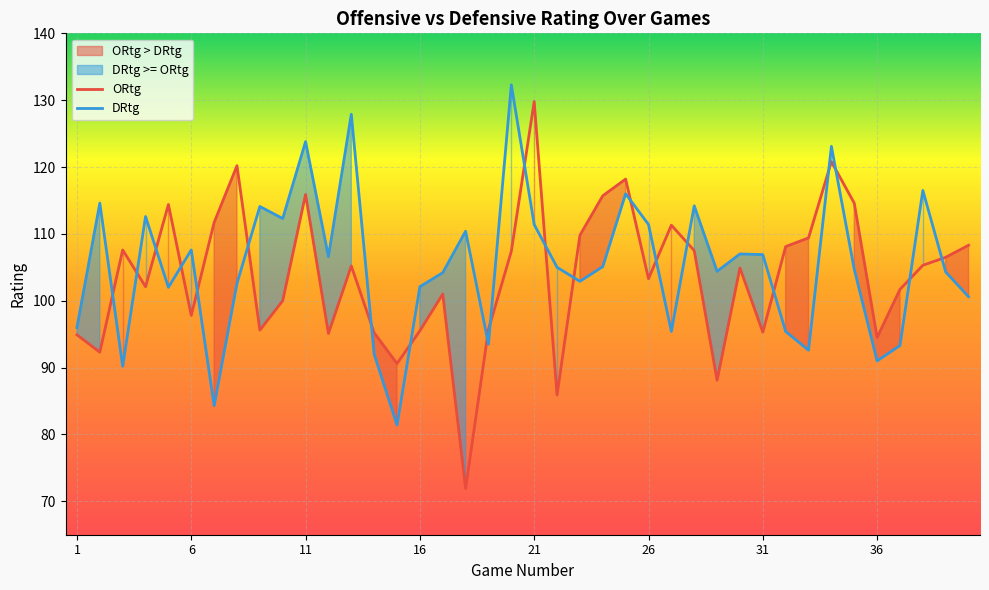

At which label does ORtg reach its peak?

21